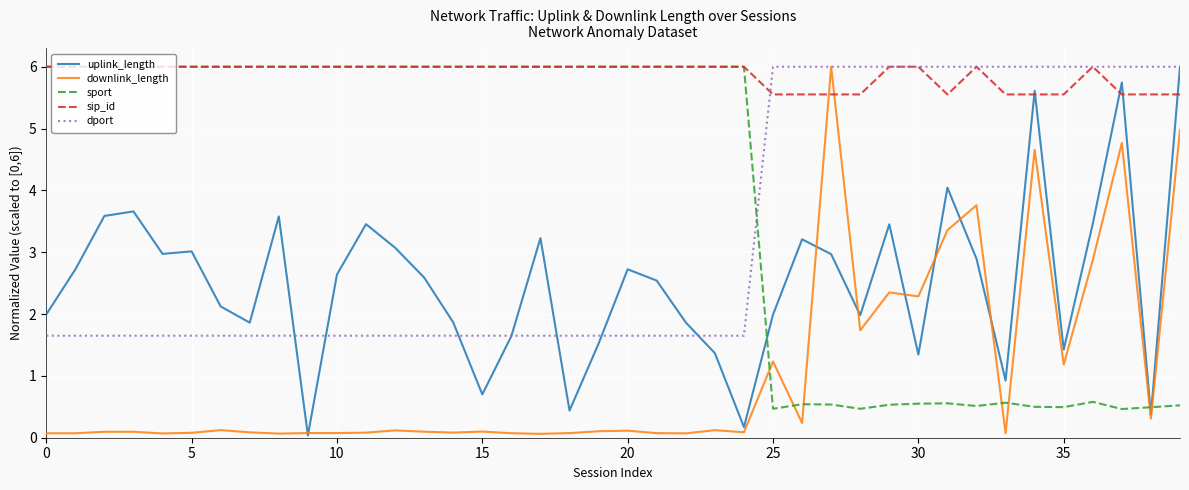

True or false: sport and downlink_length intersect in this chart.

True